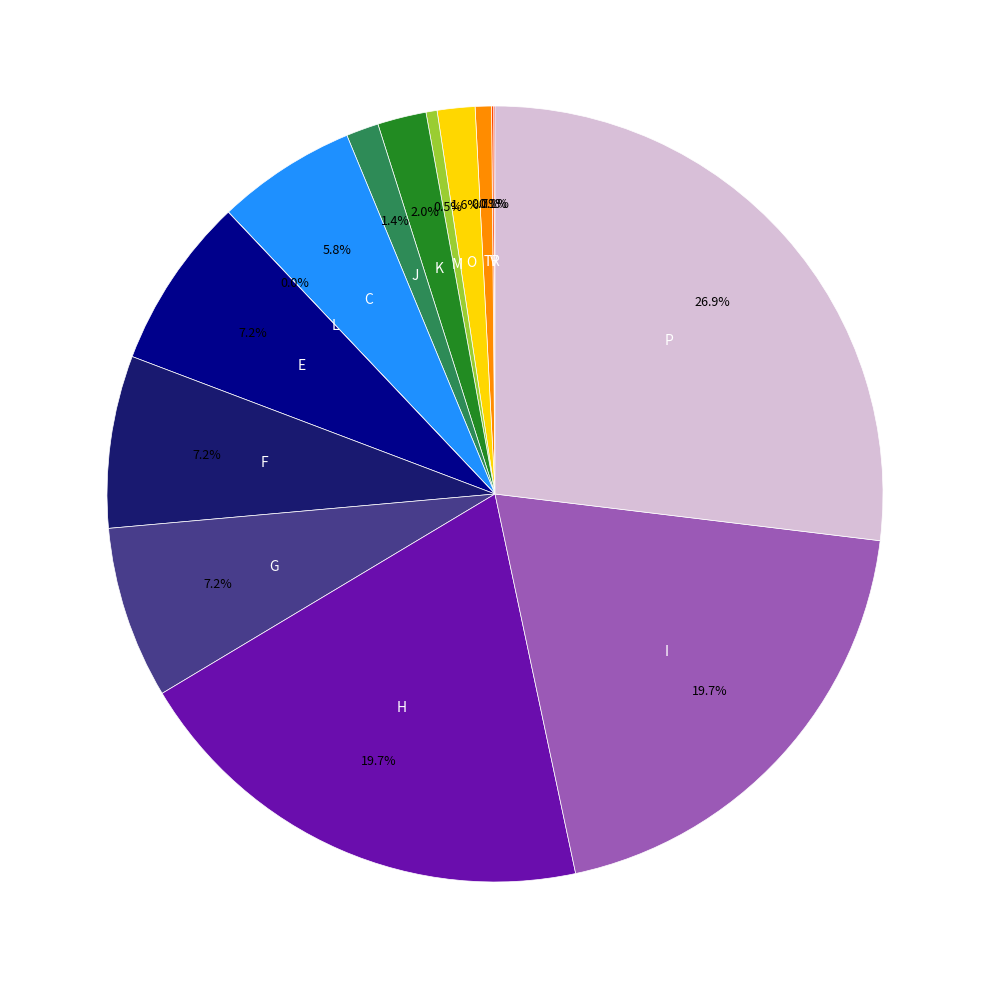

Is there any slice that represents more than half of the pie?

No